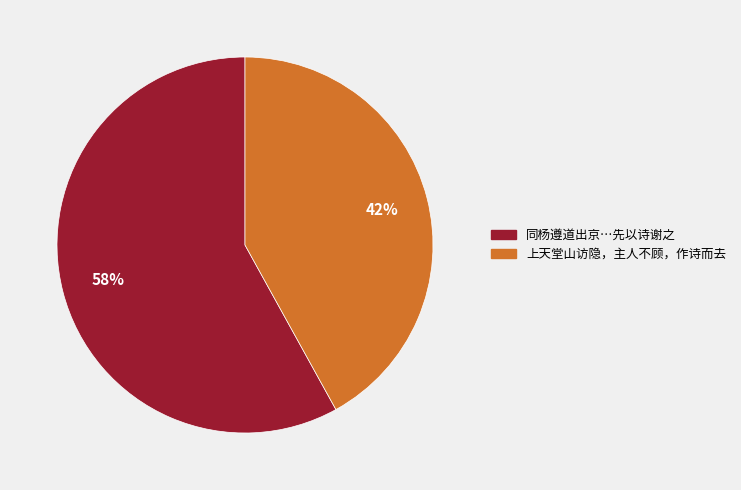

Is there a majority slice in this chart?

Yes